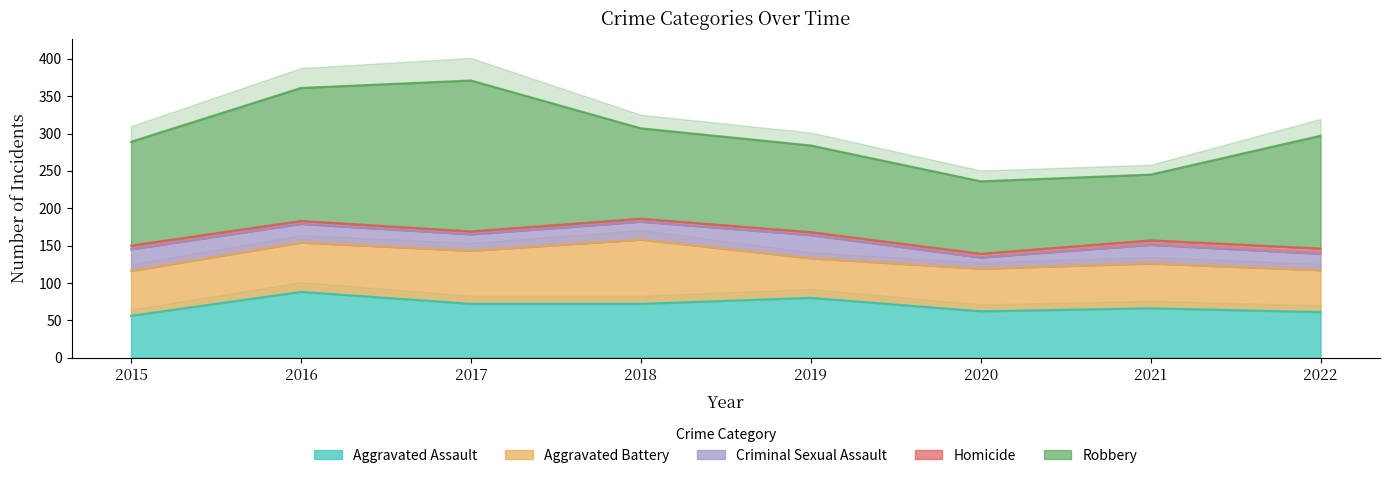

Which category has the highest value across all series?

2017